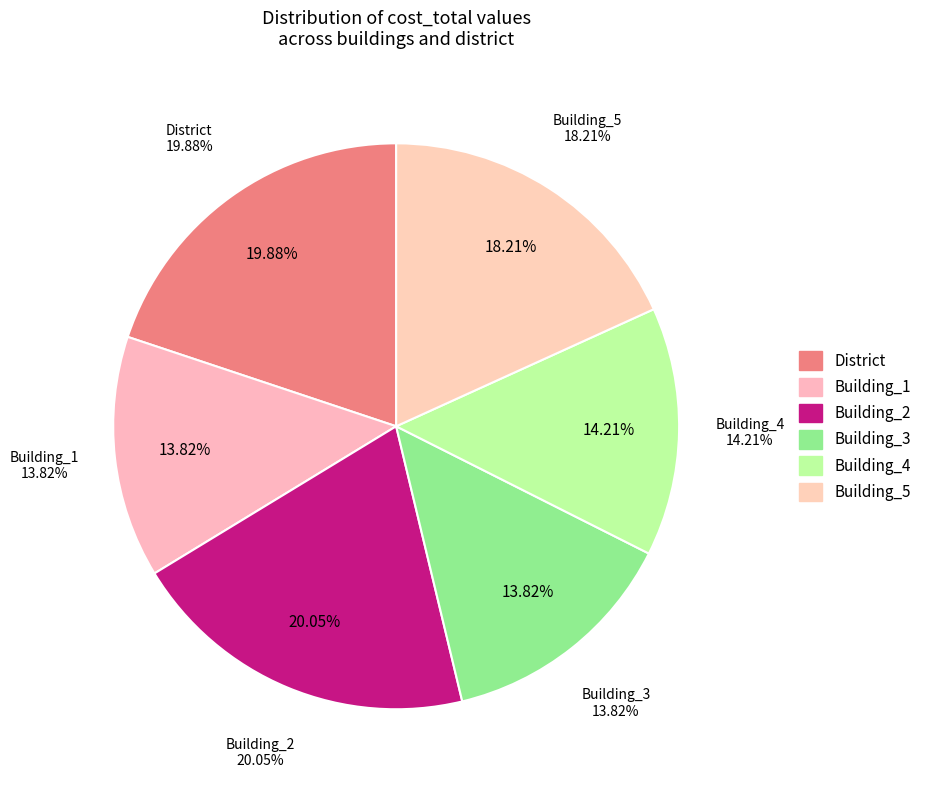

To the nearest percent, what is the difference between the Building_3 and Building_2 slice percentages?

6%